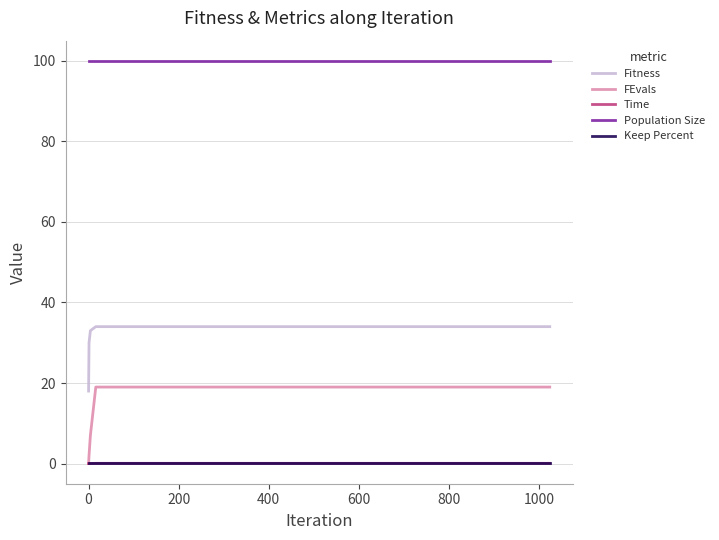

Which series has the largest total across all categories?

Population Size